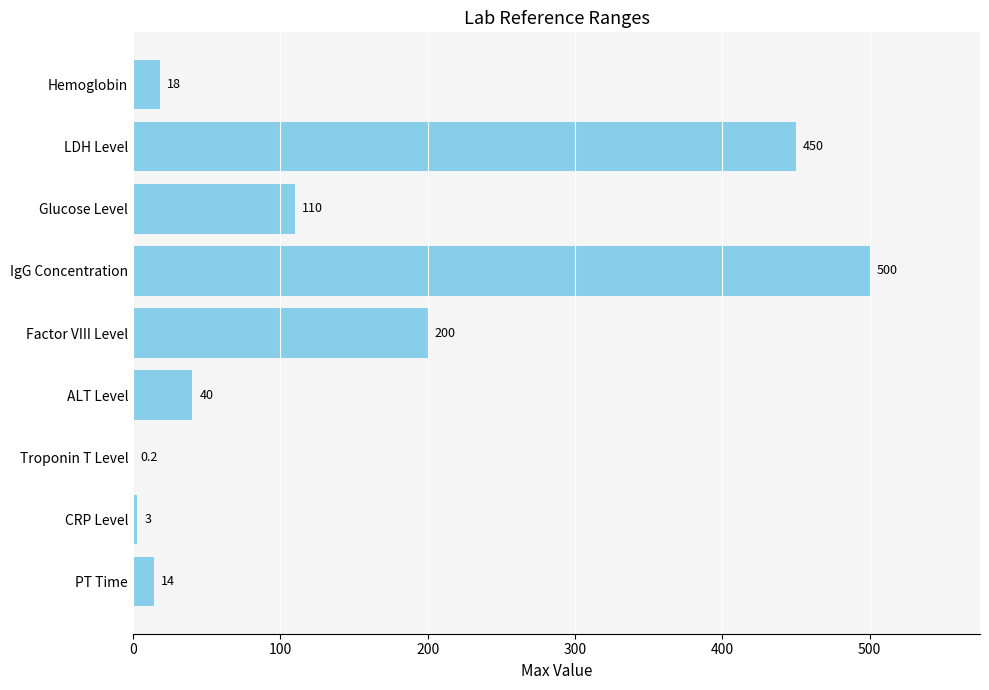

Is it true that the value at Glucose Level is 175.2?

False